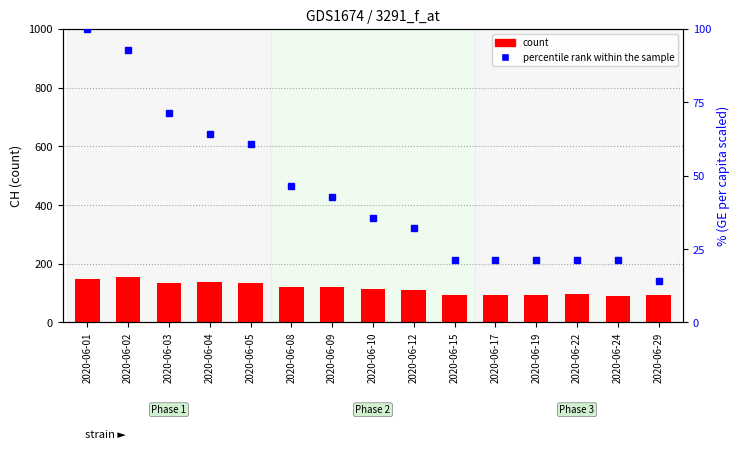

Are the bars grouped side by side (vs. stacked)?

Yes